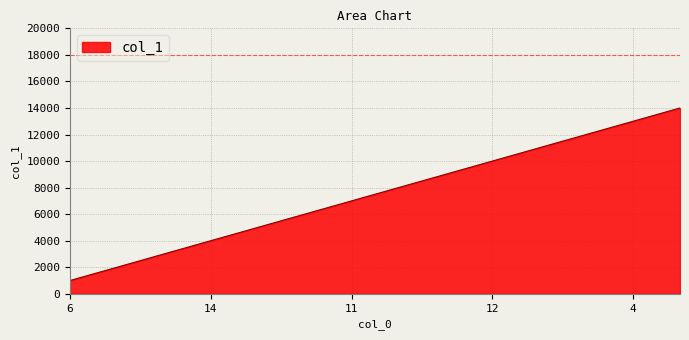

What is the maximum value shown in the chart?

14000